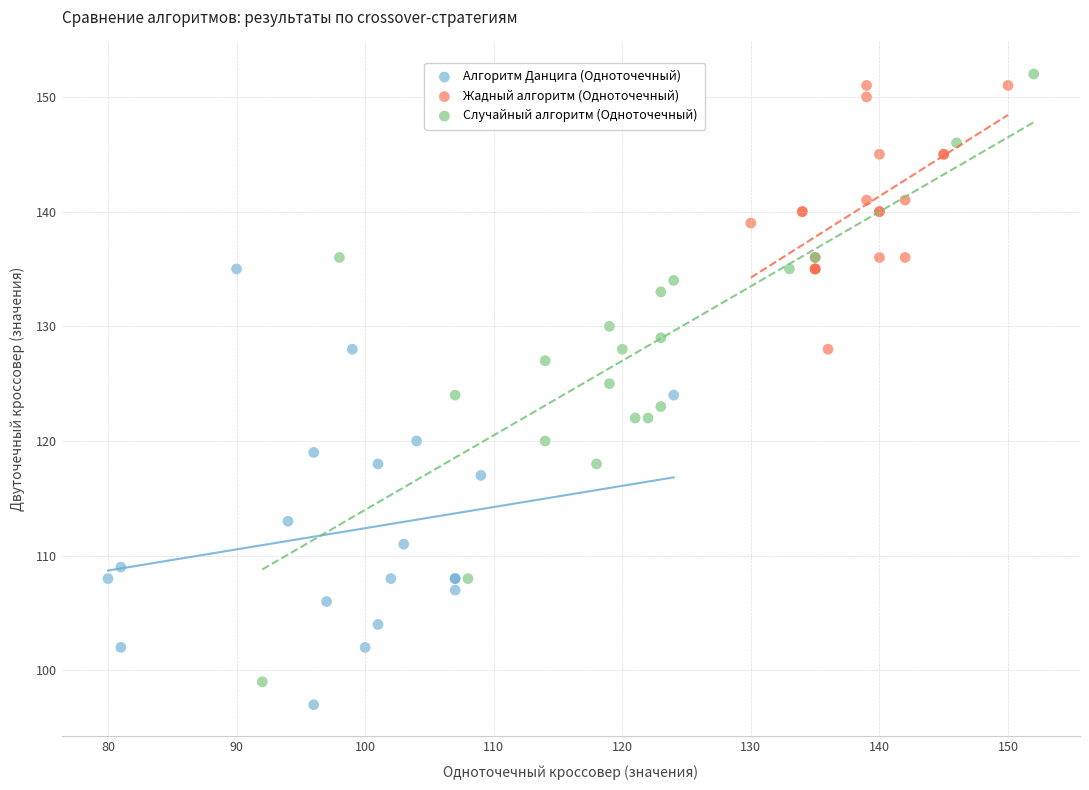

Which series has the largest Y range (max minus min)?

Случайный алгоритм (Одноточечный)